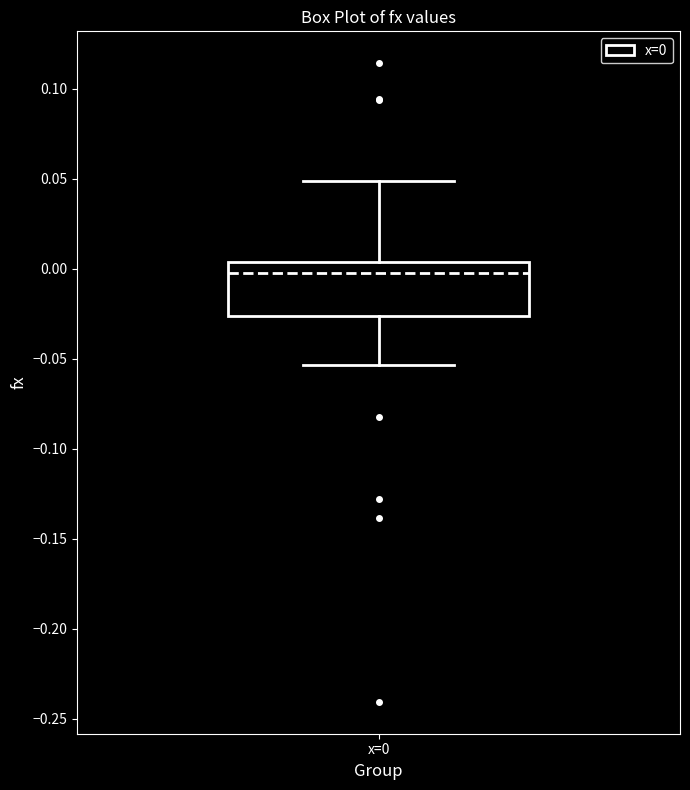

Where is the upper edge of the box for x=0 on the y-axis? The values are not printed on the chart, so give them approximately, as read against the axis.

0.005